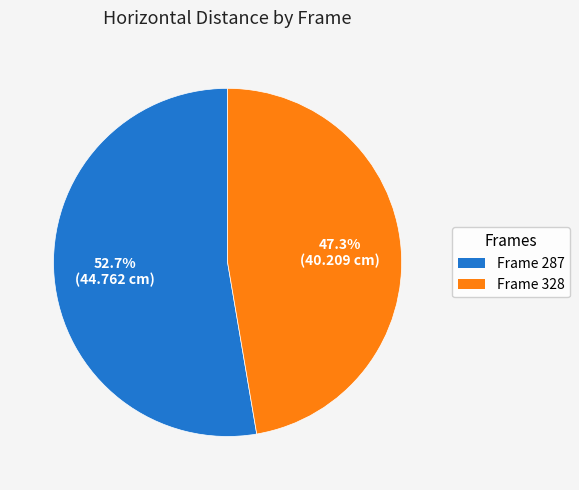

Is there any slice that represents more than half of the pie?

Yes